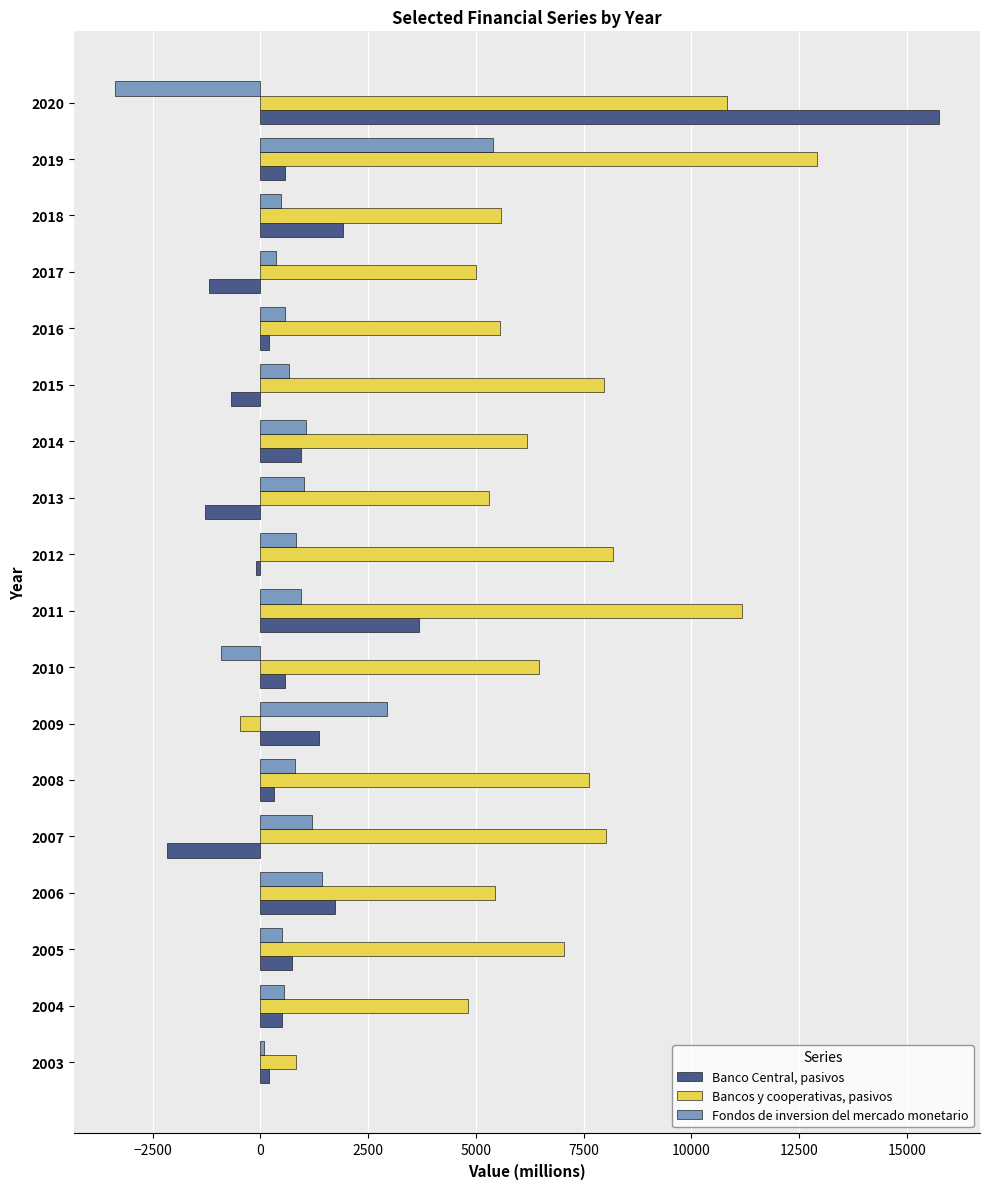

Is it true that Banco Central, pasivos equals -104 at 2012?

True